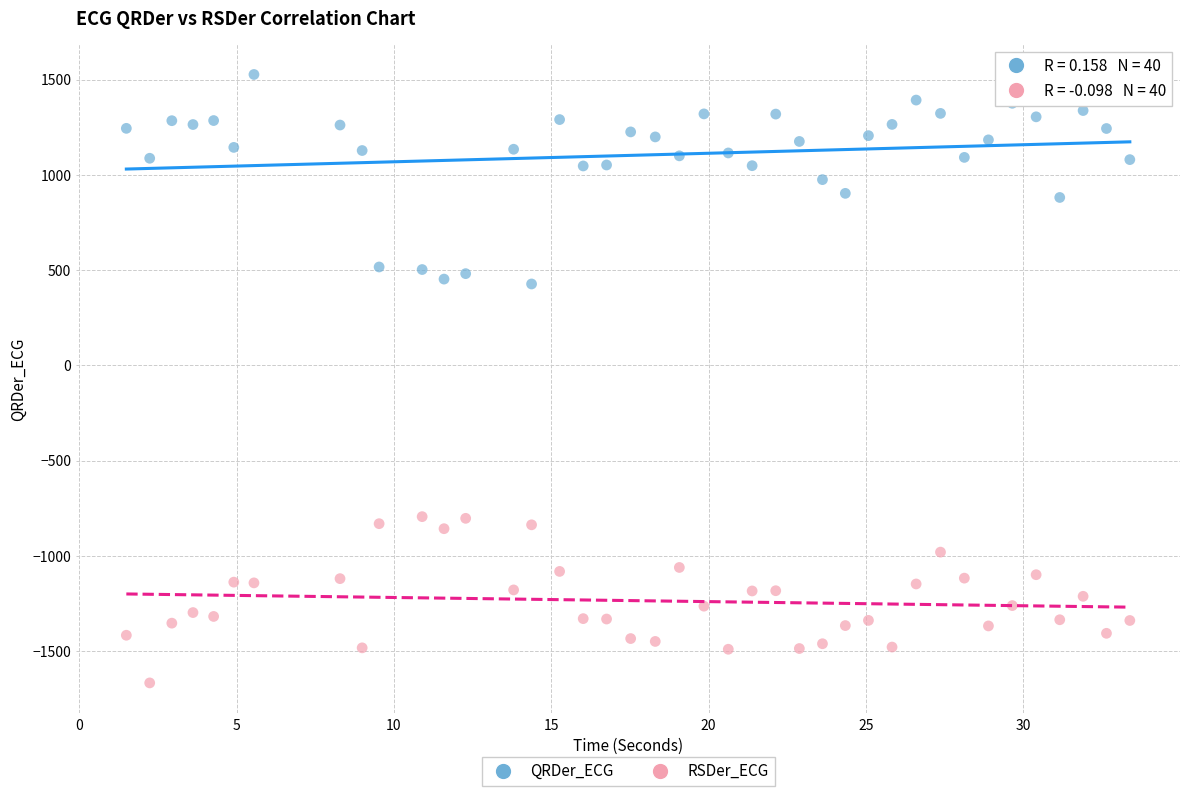

Which series reaches the minimum Y coordinate?

RSDer_ECG